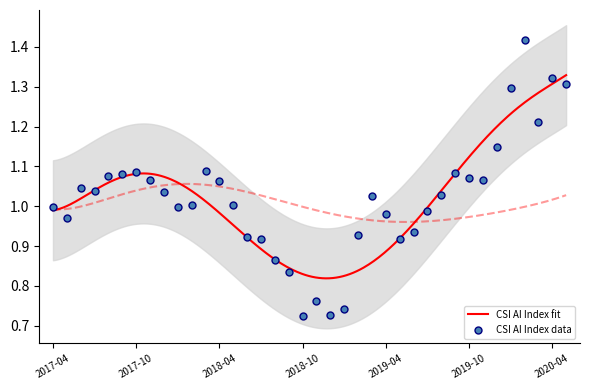

Approximately how many times larger is the value at 2018-01 compared to 2017-09?

0.9